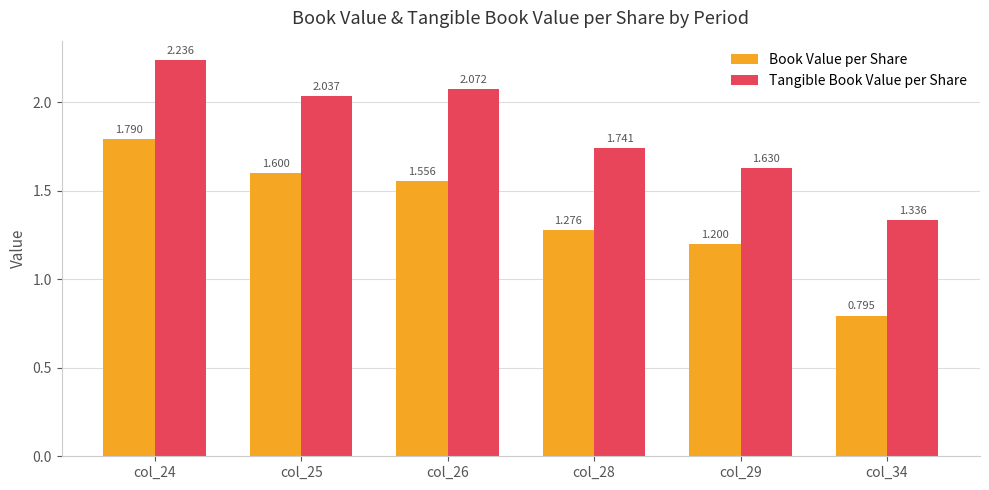

What is the sum of all Tangible Book Value per Share values?

11.1